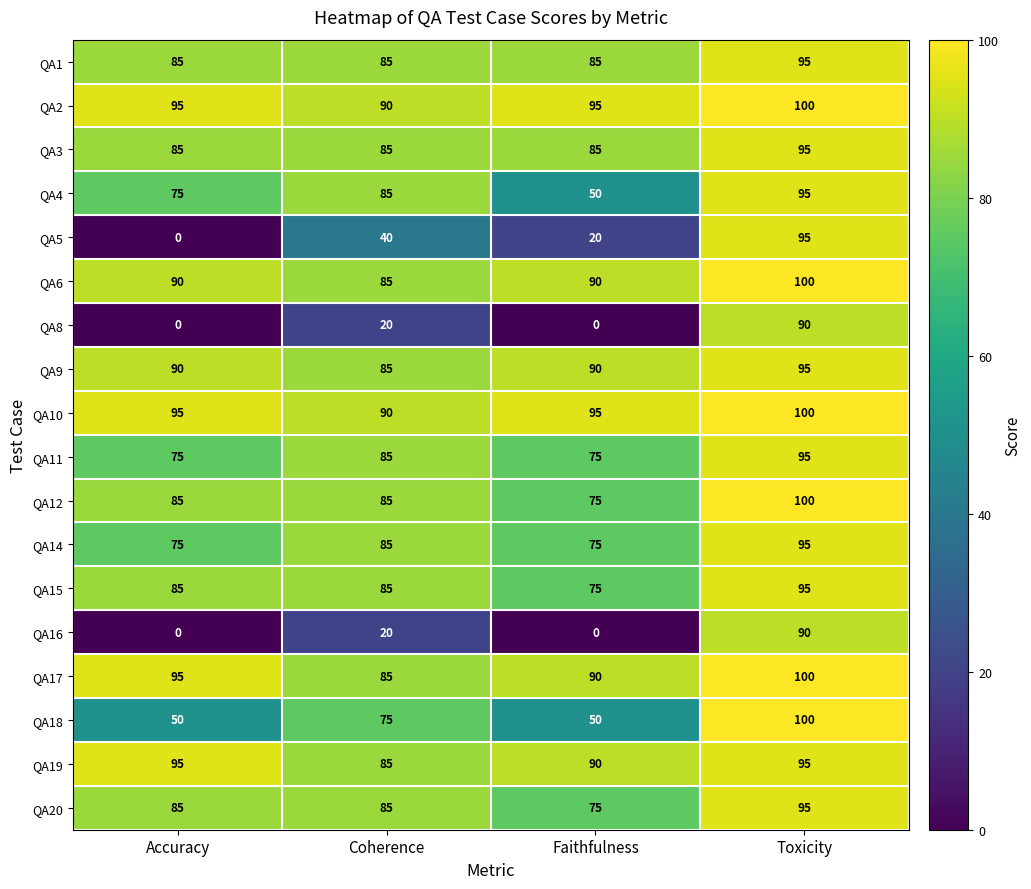

What is the sum of all QA5 values?

155